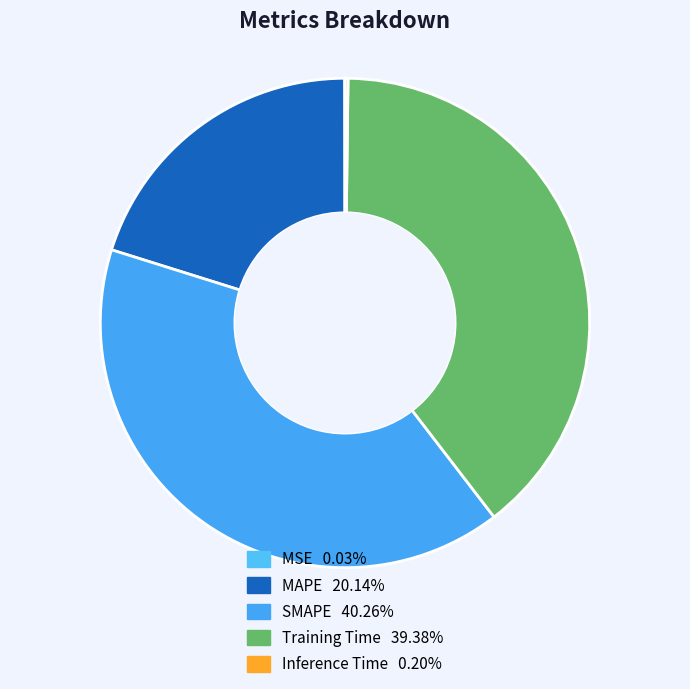

Which has a higher value, Training Time or Inference Time?

Training Time